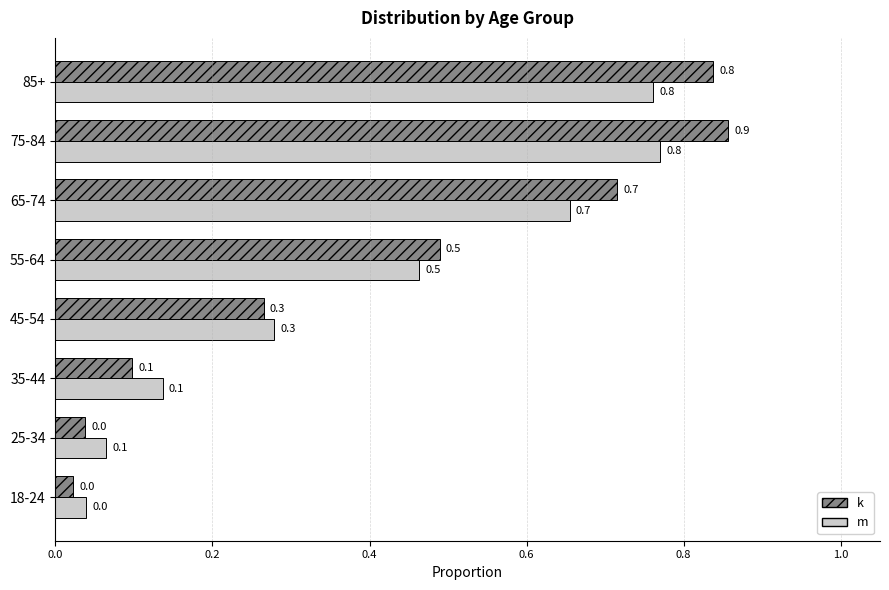

At 75-84, list the series in order from smallest to largest.

m, k